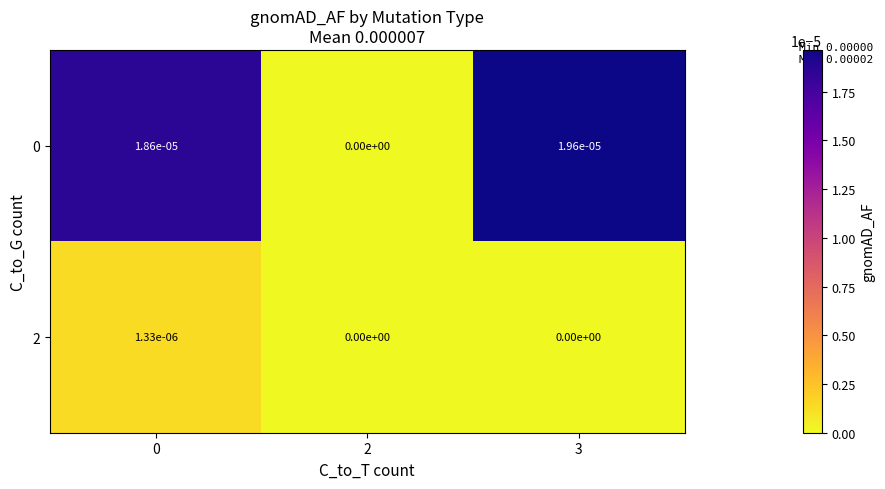

The value of 2 at 2 is 0.0. True or false?

True